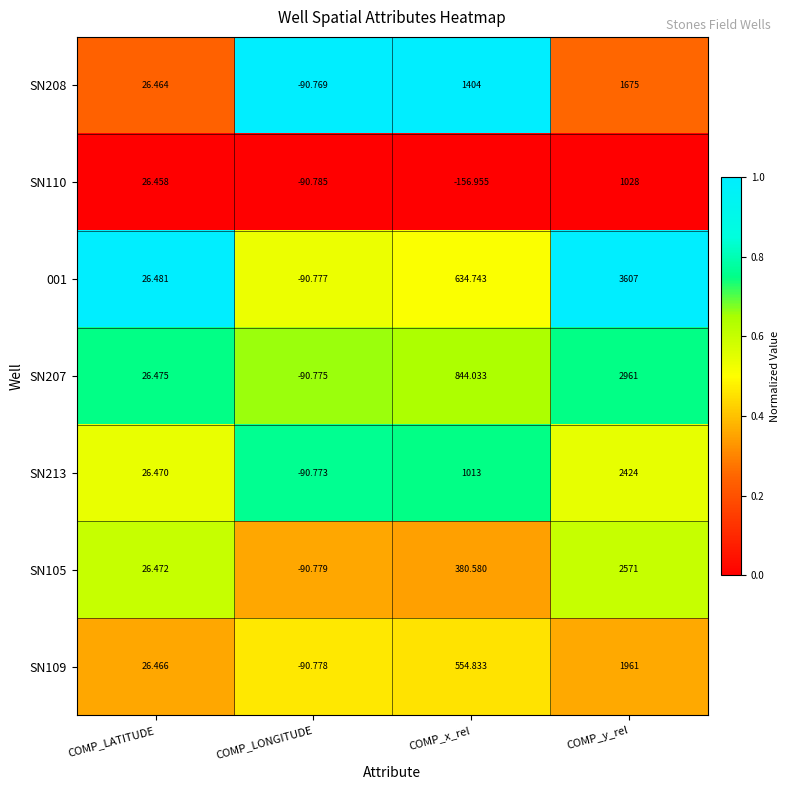

Rank the categories by SN105 value from highest to lowest.

COMP_y_rel, COMP_x_rel, COMP_LATITUDE, COMP_LONGITUDE